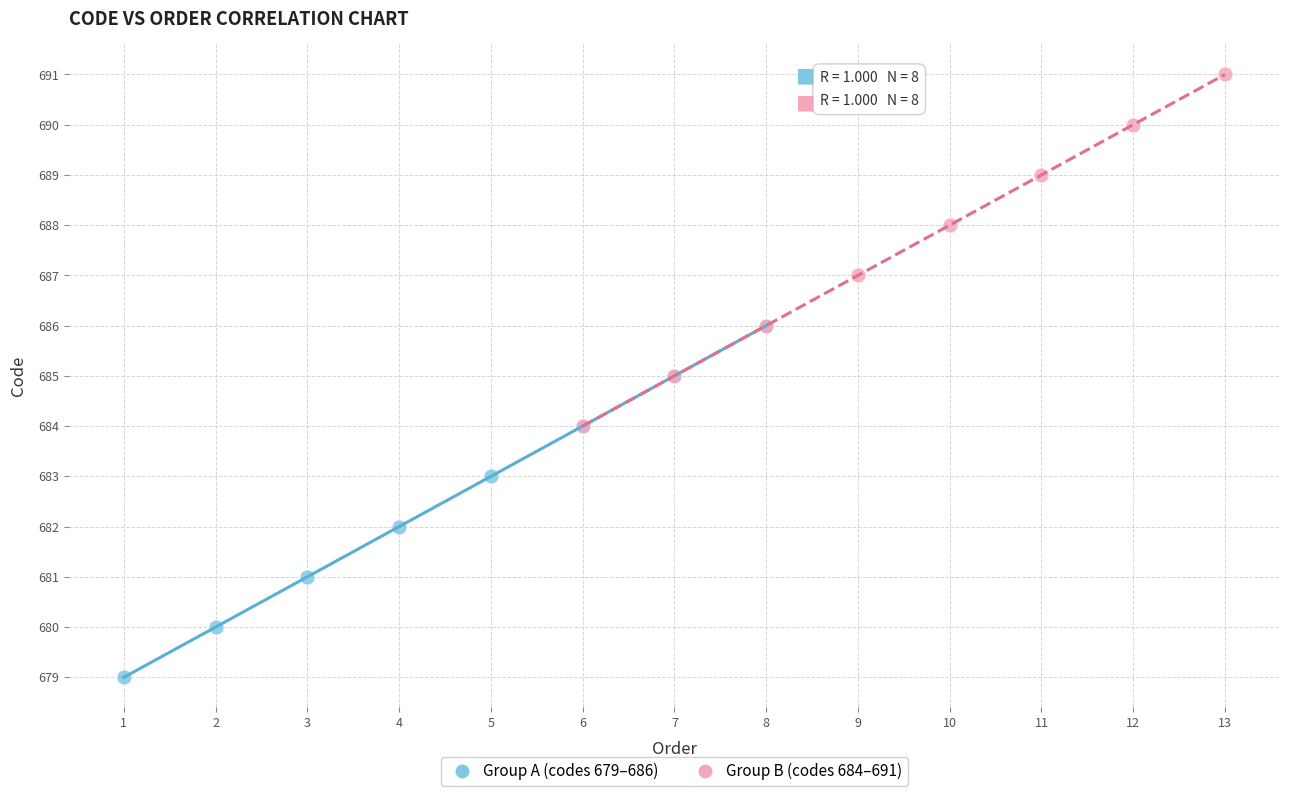

Which series reaches the maximum Y coordinate?

Group B (codes 684–691)